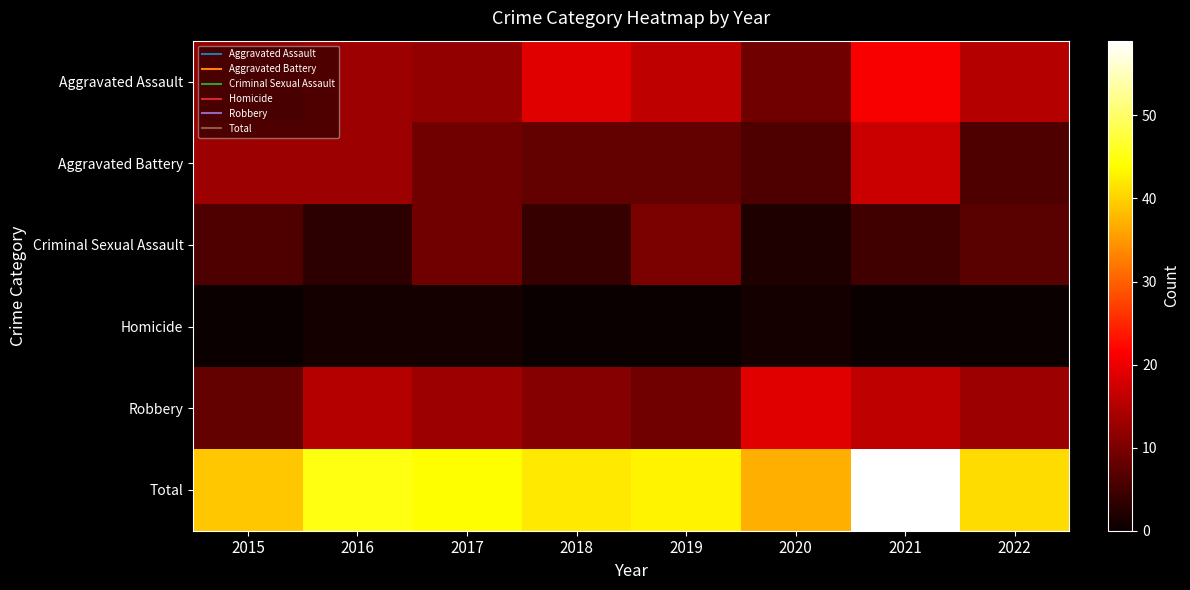

Which category has the lowest value across all series?

2015